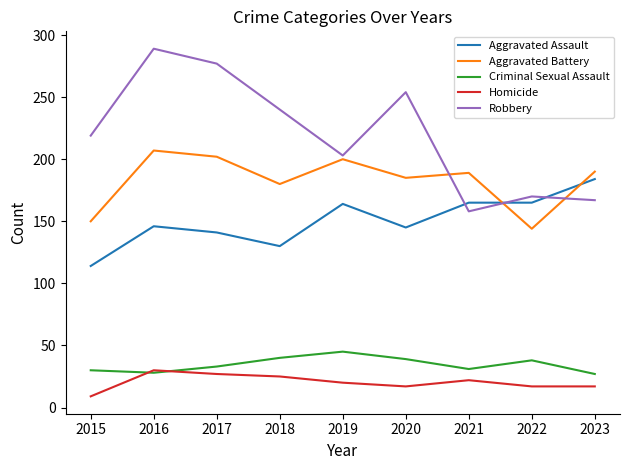

True or false: Aggravated Battery and Homicide intersect in this chart.

False